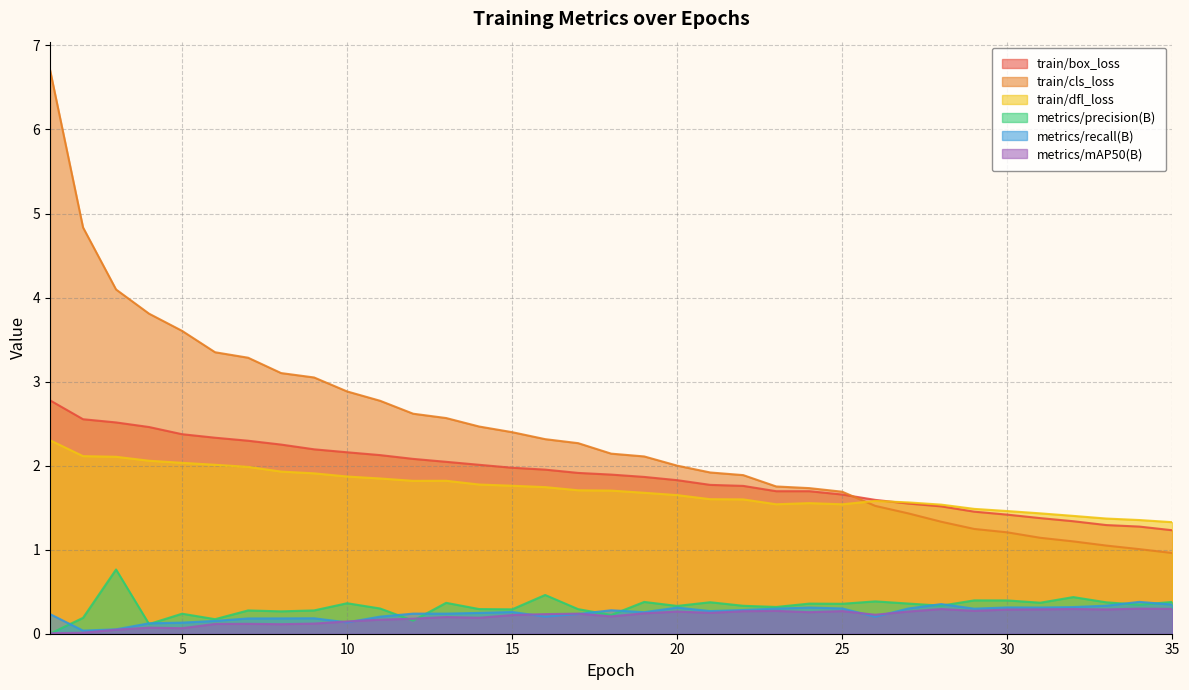

Does the chart have visible grid lines?

Yes